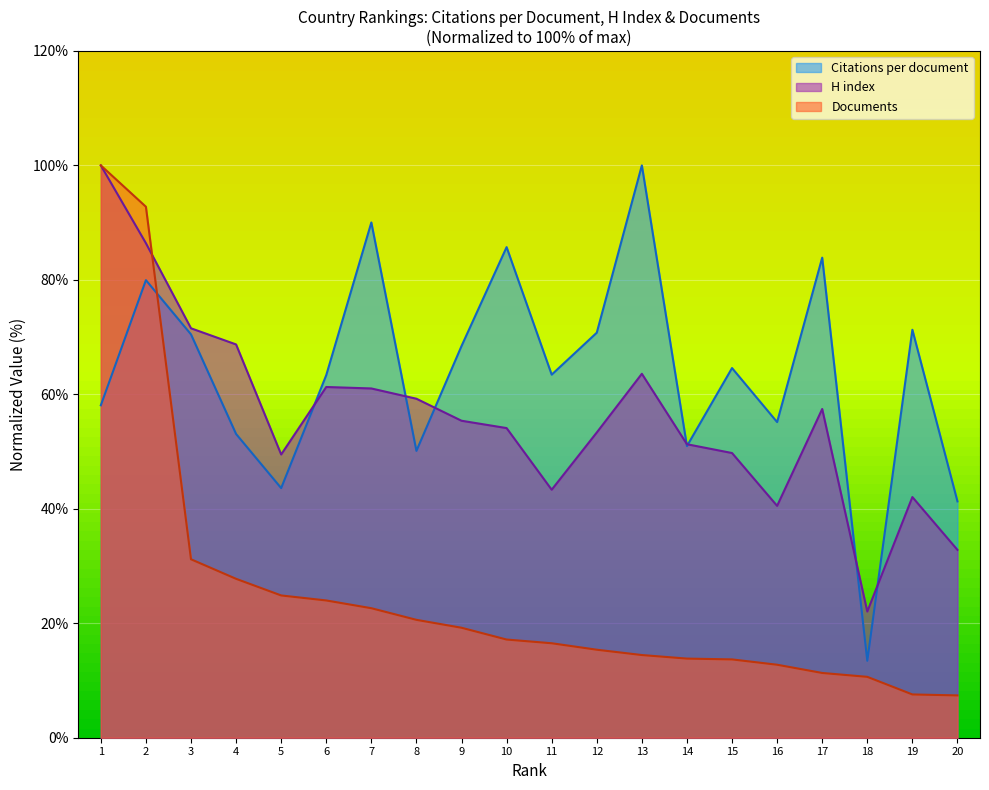

How many lines are shown in the chart?

3